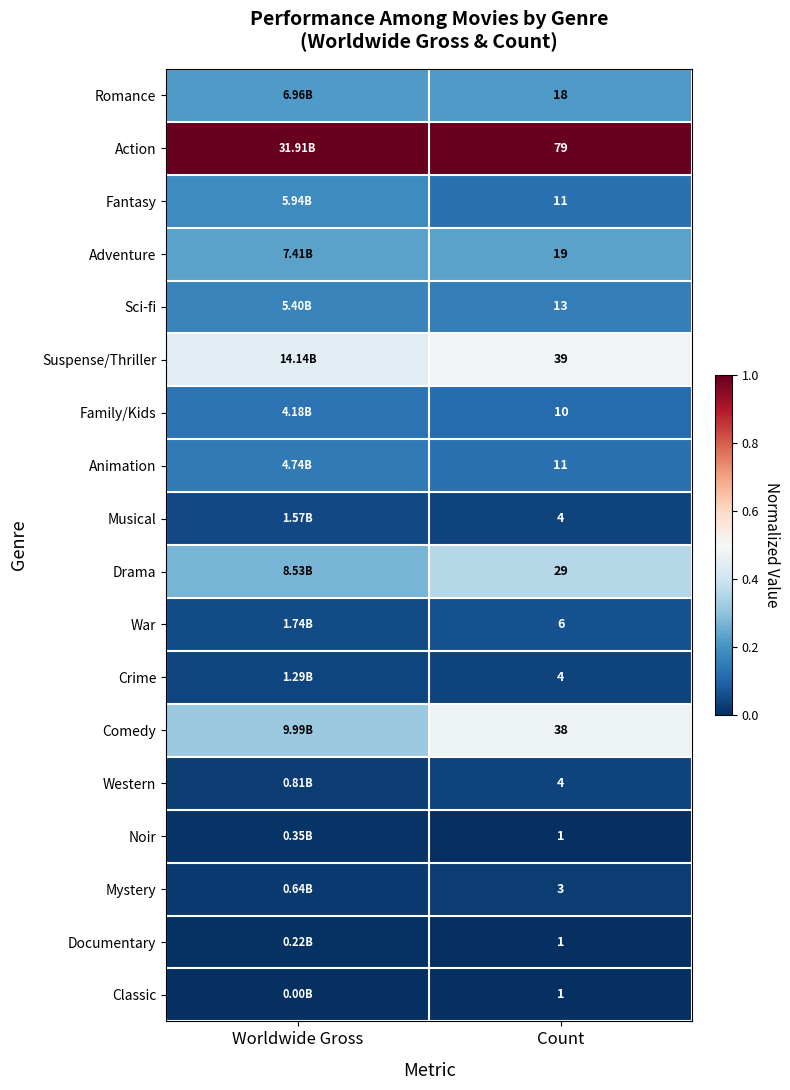

Is the value of Fantasy at Count greater than the value of Crime at Count?

Yes